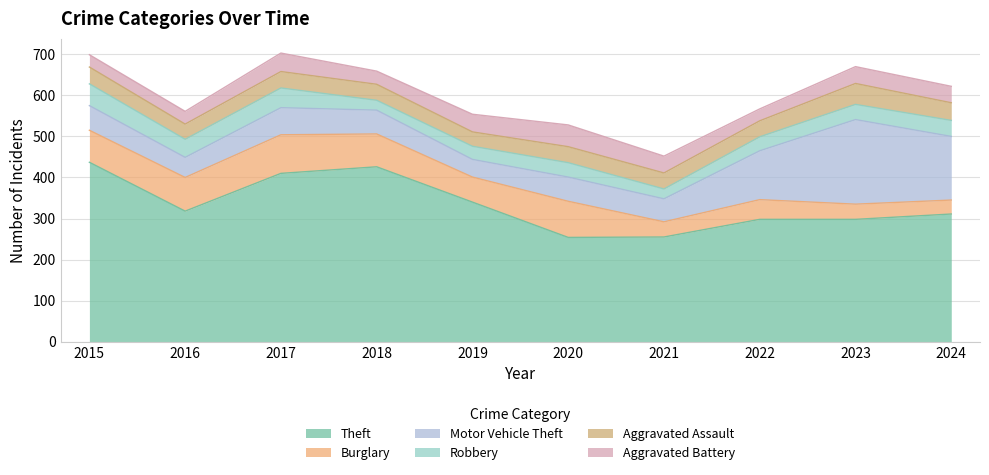

Which category has the highest value across all series?

2015